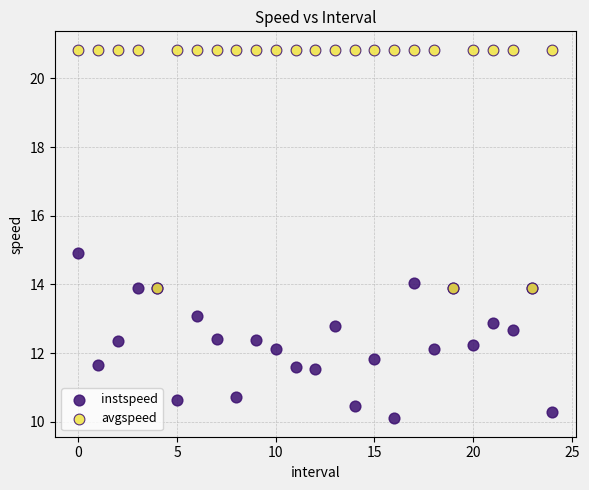

Which series contains the lowest Y value?

instspeed